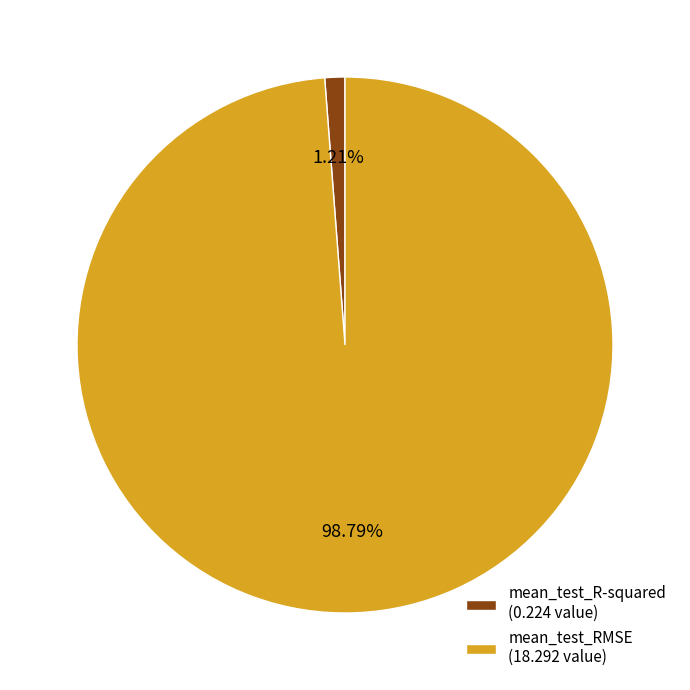

The mean_test_R-squared slice represents 11% of the pie. True or false?

False